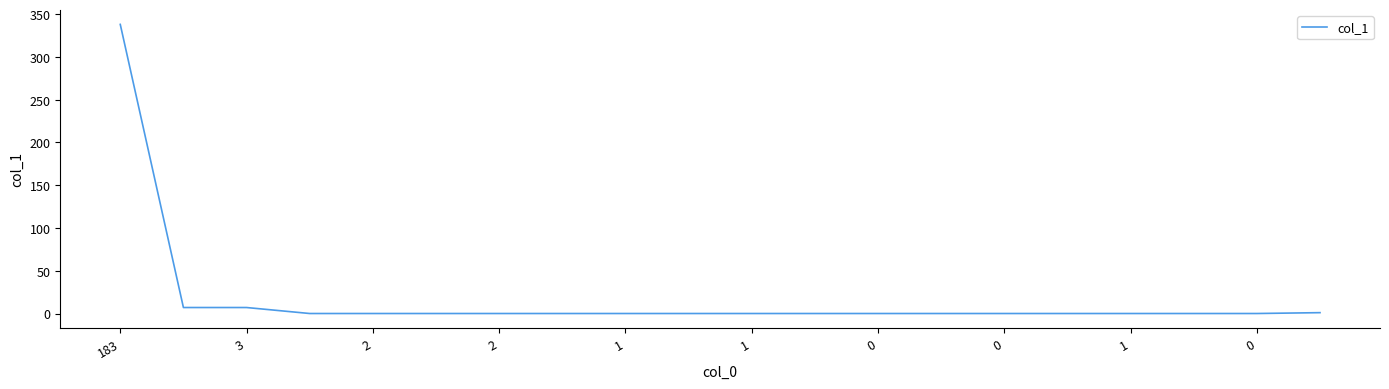

What is the maximum value shown in the chart?

338